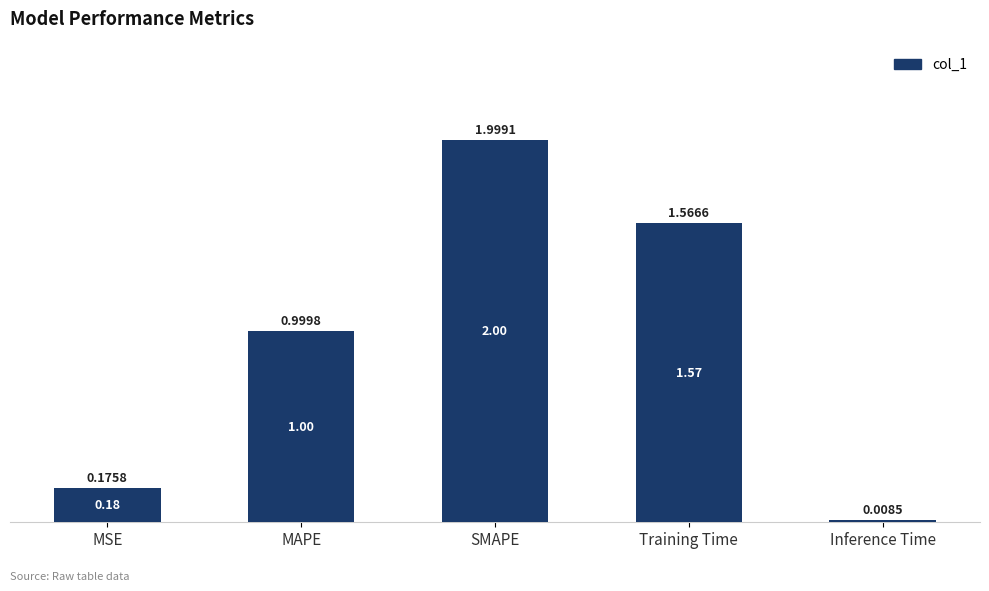

At which label is the value closest to 1?

MAPE